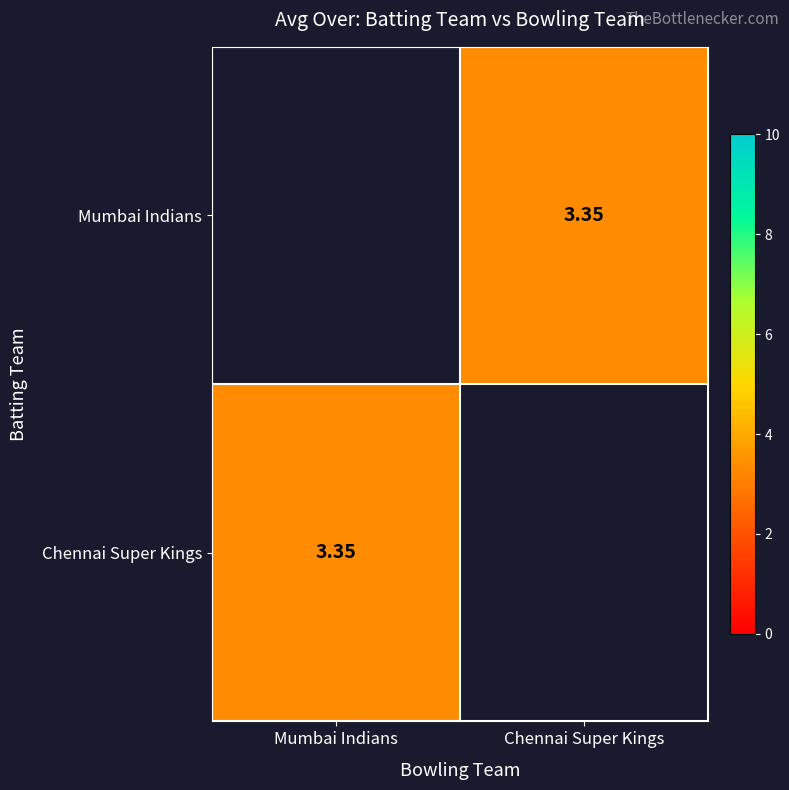

Rank the categories by Mumbai Indians value from lowest to highest.

Mumbai Indians, Chennai Super Kings